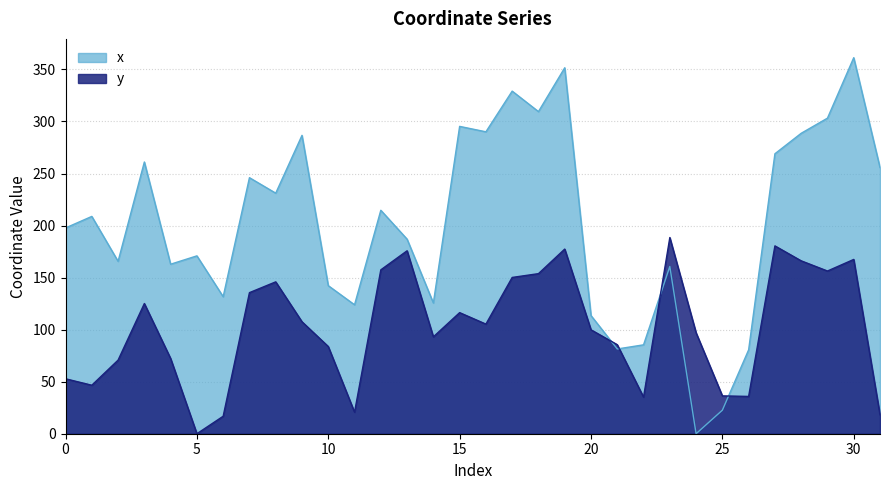

True or false: y has more than 1 interior local peaks.

True